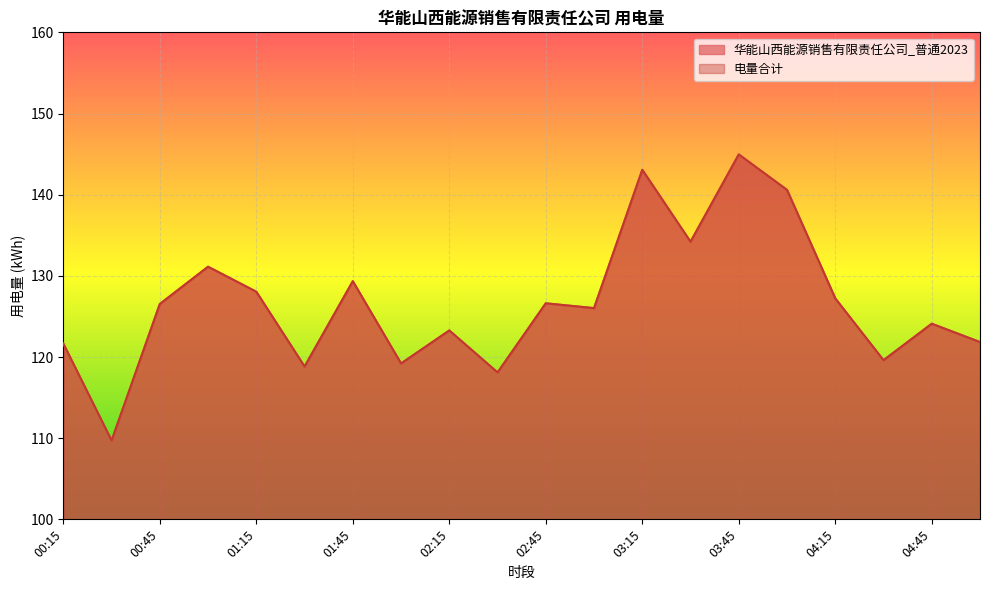

The value of 电量合计 at 04:15 is 127.2. True or false?

True